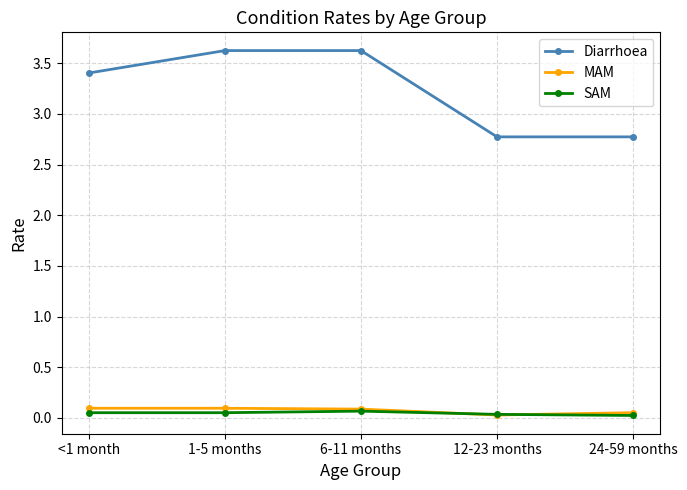

What is the label of the 2nd point from the left?

1-5 months